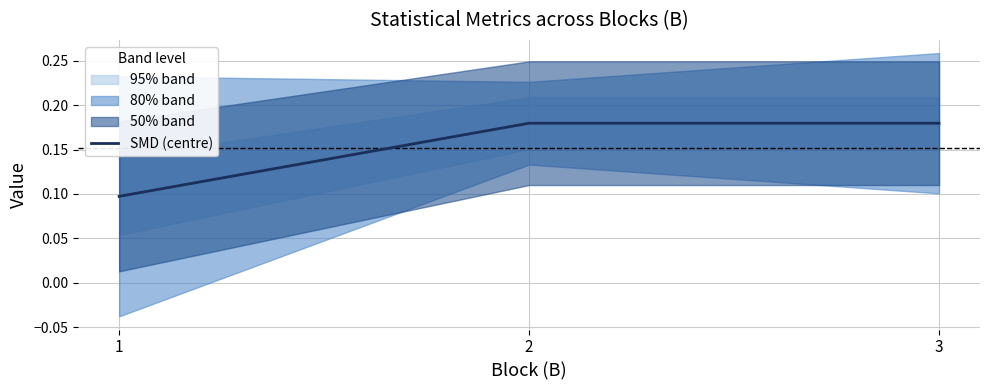

Does the chart have visible grid lines?

Yes